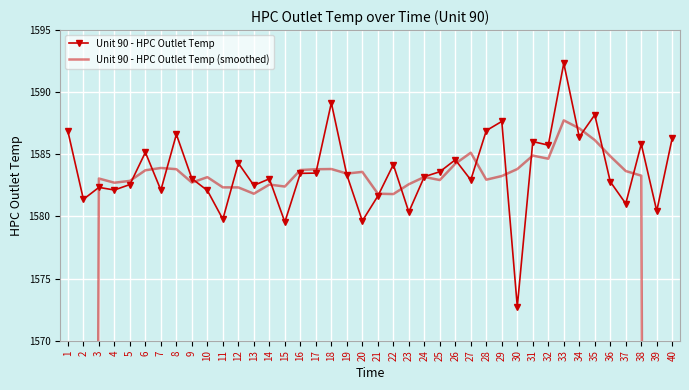

List the labels in order of Unit 90 - HPC Outlet Temp (smoothed) value, largest first.

33, 34, 35, 27, 31, 36, 32, 26, 7, 18, 30, 8, 17, 16, 6, 37, 20, 19, 38, 29, 24, 10, 3, 28, 25, 5, 9, 4, 23, 14, 15, 11, 12, 21, 13, 22, 39, 2, 40, 1